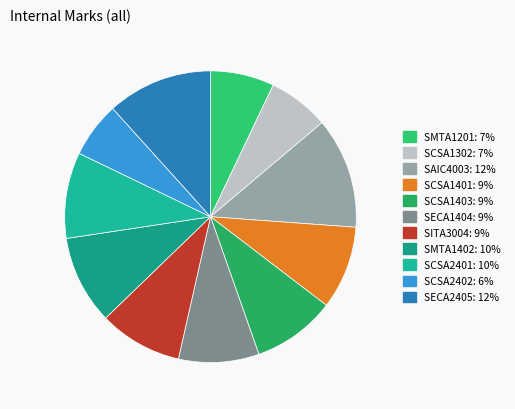

How many slices are in this pie chart?

11